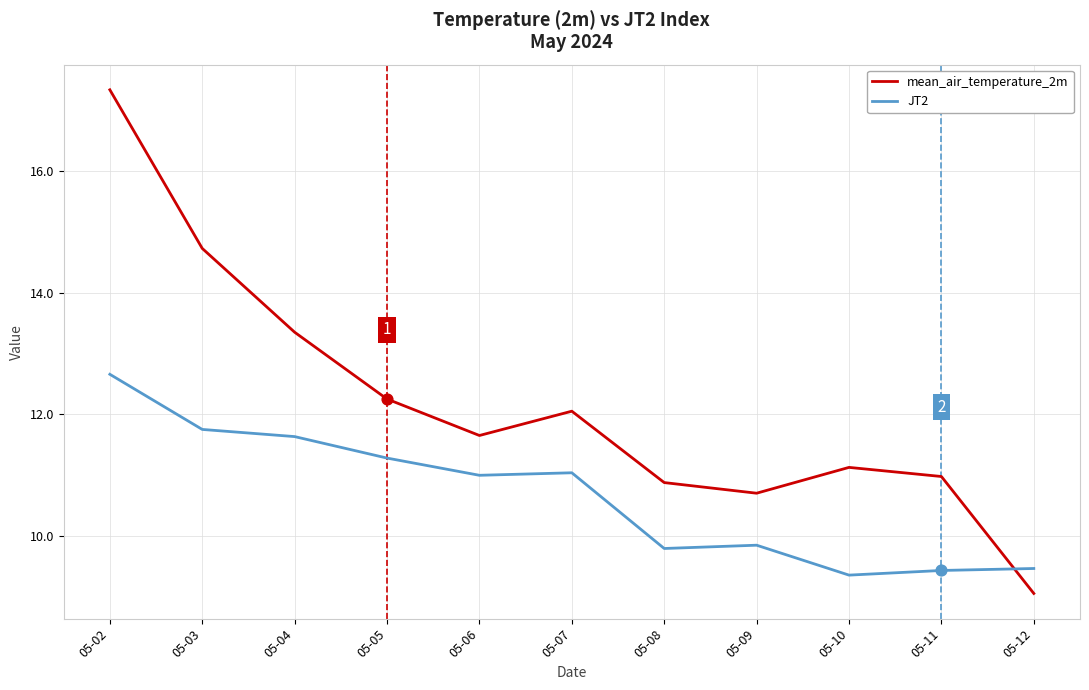

What is the spread (max minus min) of values at 05-11?

1.5